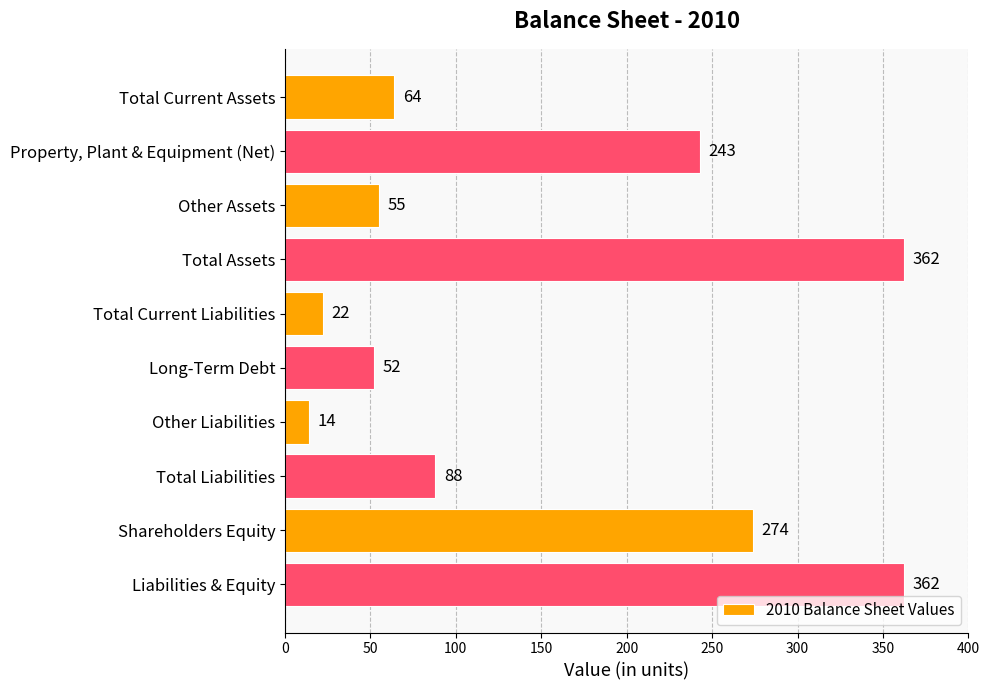

What value does the data have at Long-Term Debt, to the nearest 50?

50